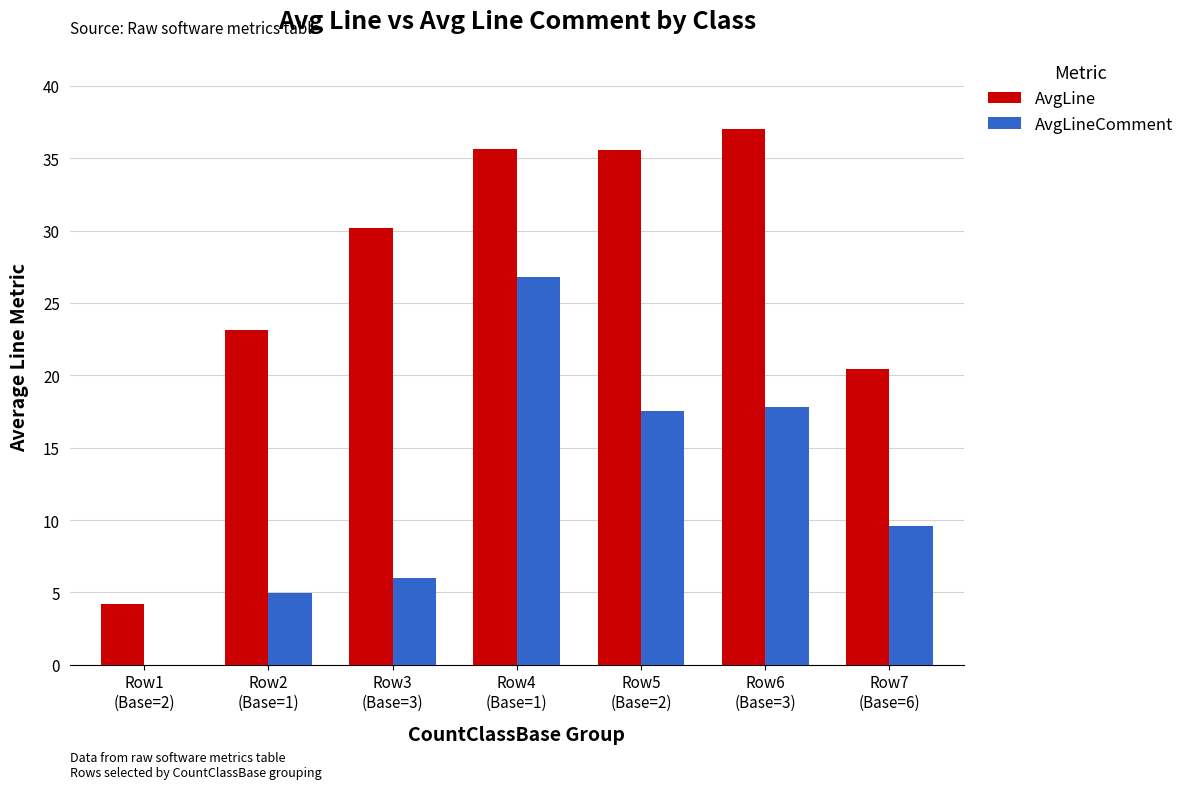

Are the bars grouped side by side (vs. stacked)?

Yes